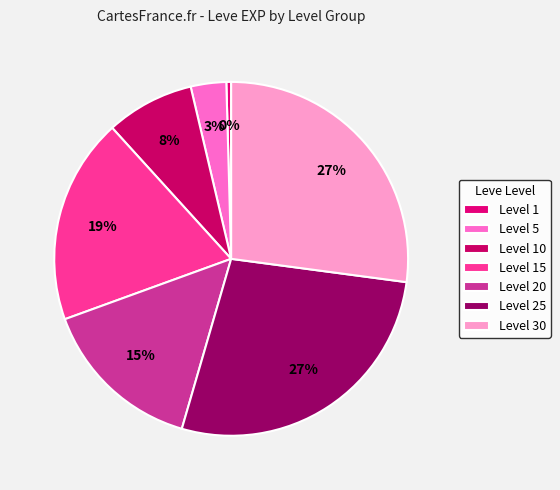

Which slice is the smallest?

Level 1